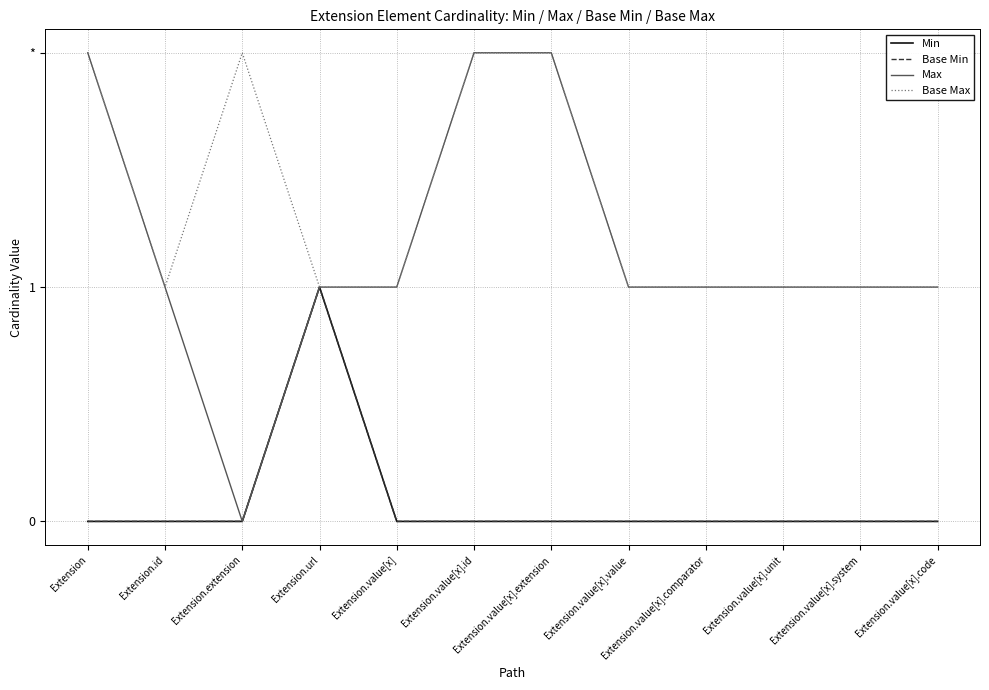

True or false: Base Min and Base Max cross at least once.

False